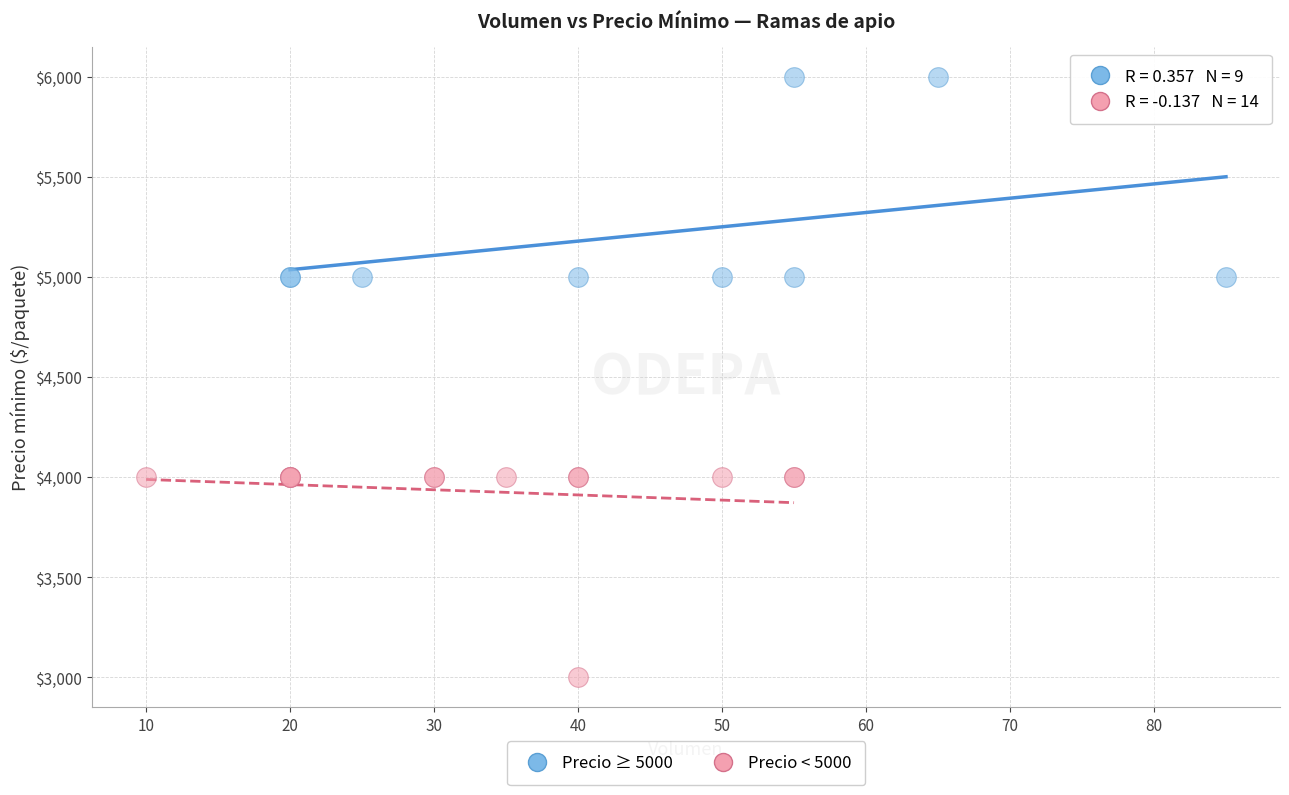

Which series contains the lowest Y value?

Precio < 5000